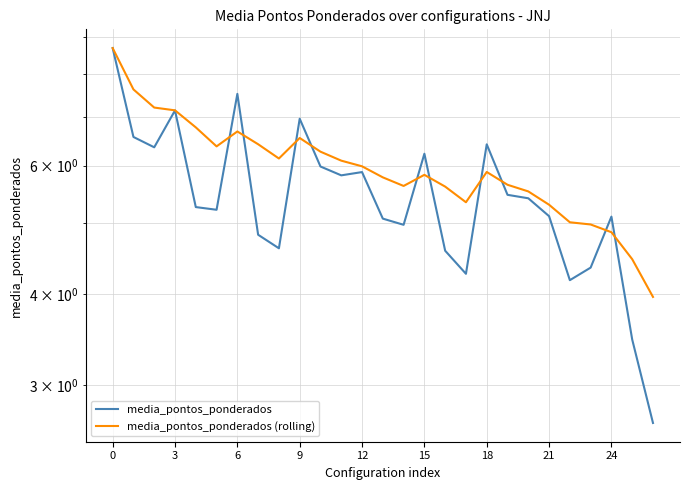

What is the label of the 7th point from the right?

20